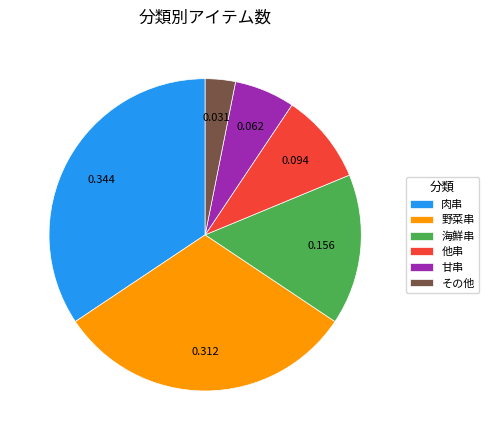

Is その他 the majority of the pie?

No